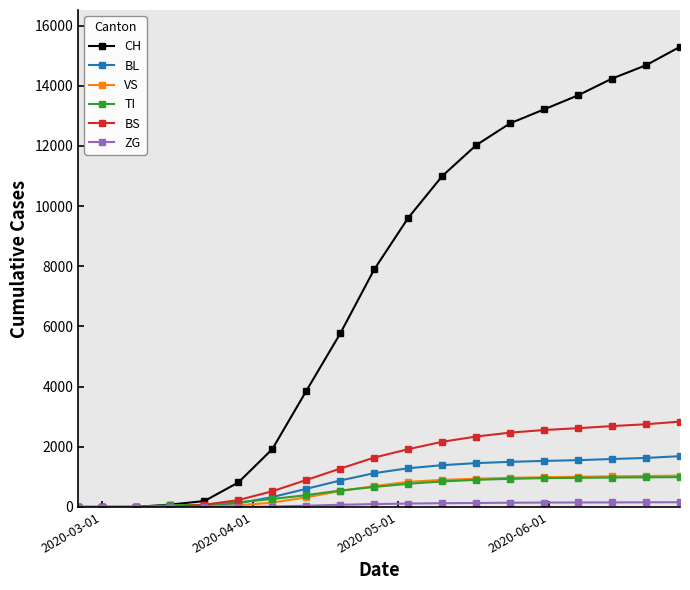

What is the maximum value shown in the chart?

15293